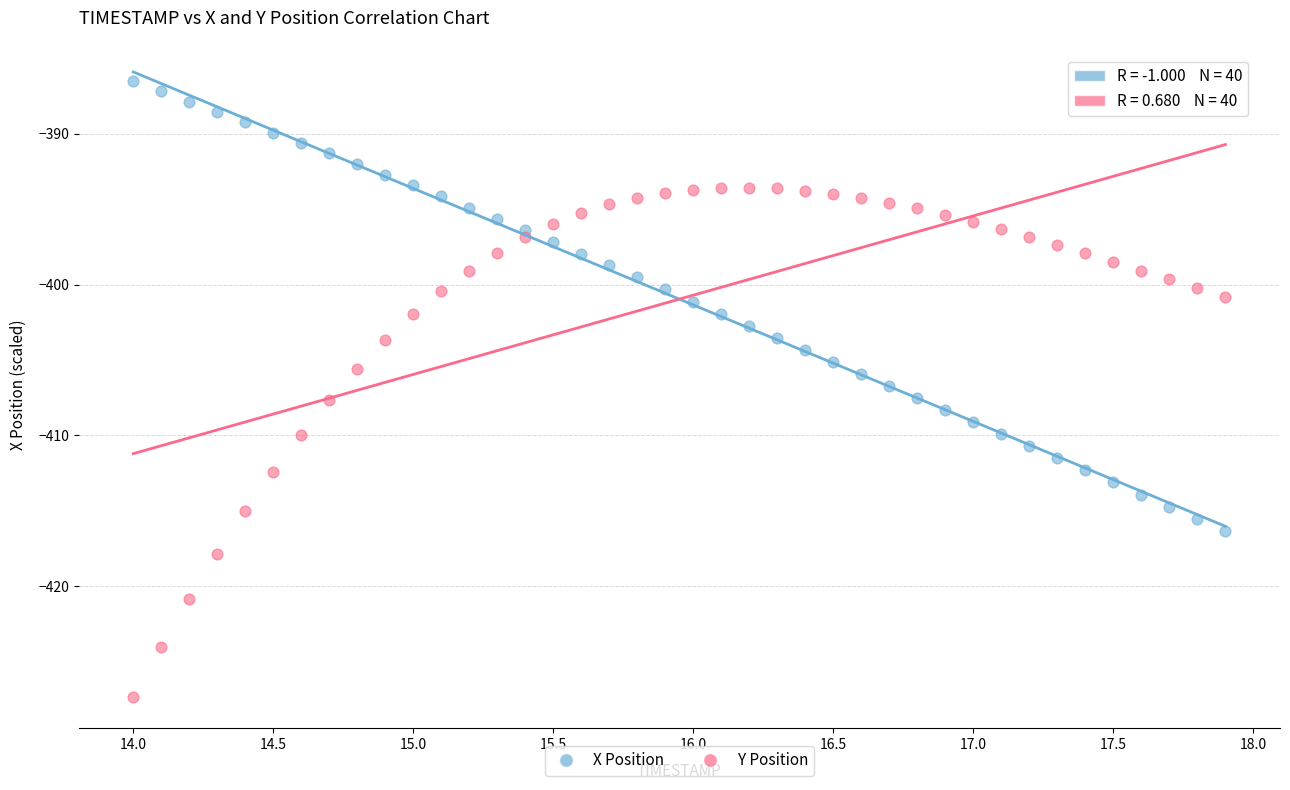

Which series contains the lowest Y value?

Y Position